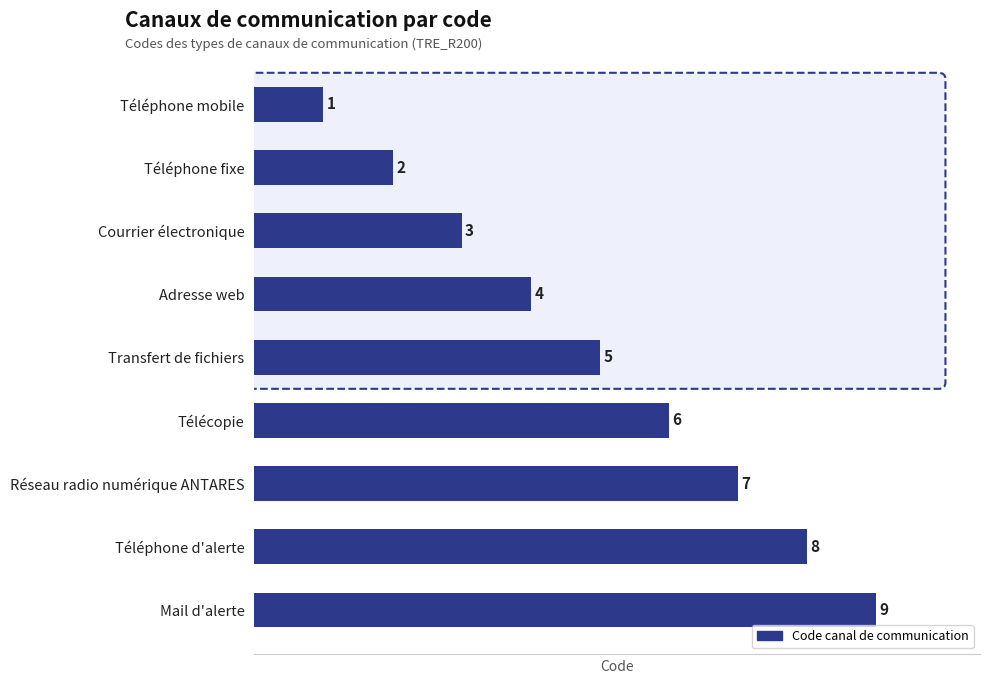

How many data points are less than 5?

4